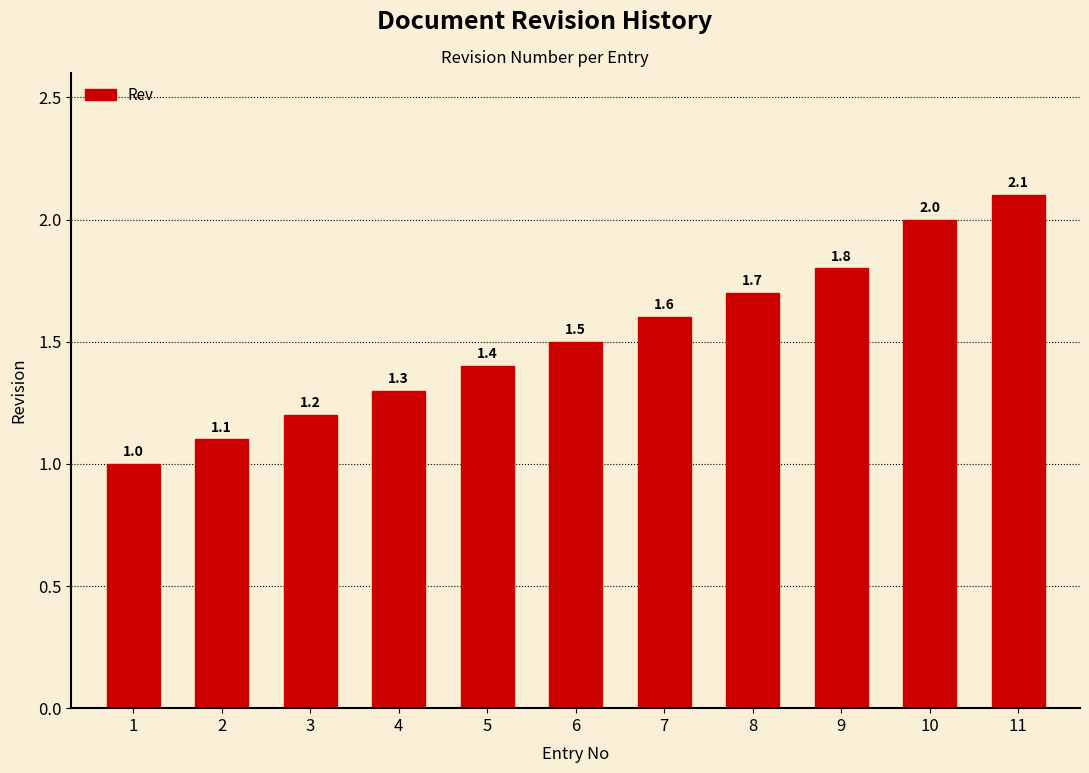

How many bars are there in total?

11